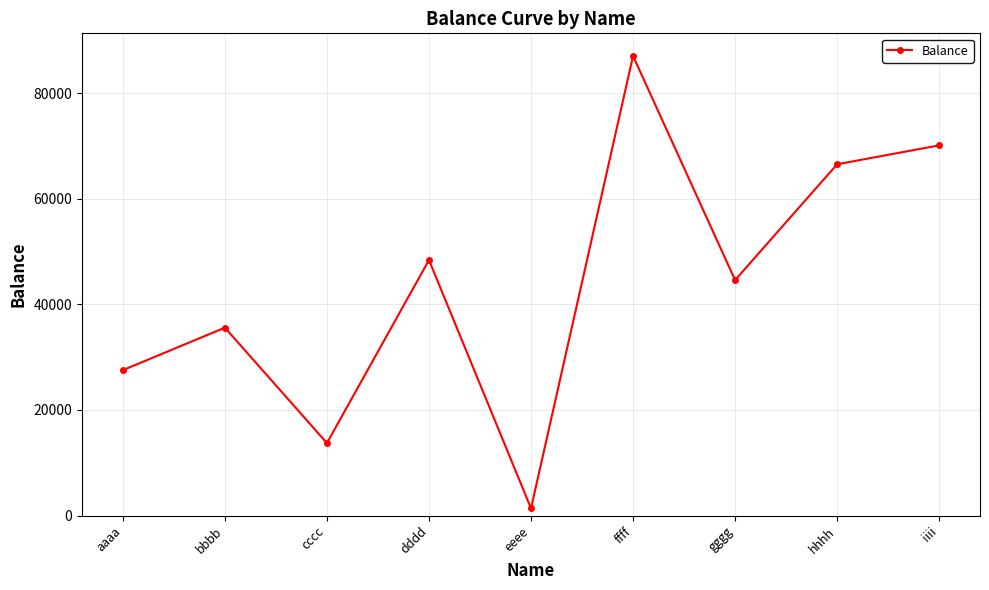

At which label is the value closest to 44203?

gggg